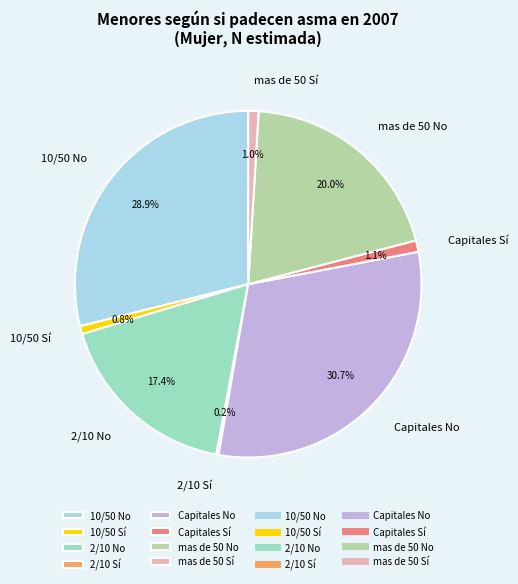

Approximately how many times larger is the value at 10/50 No compared to Capitales No?

0.9